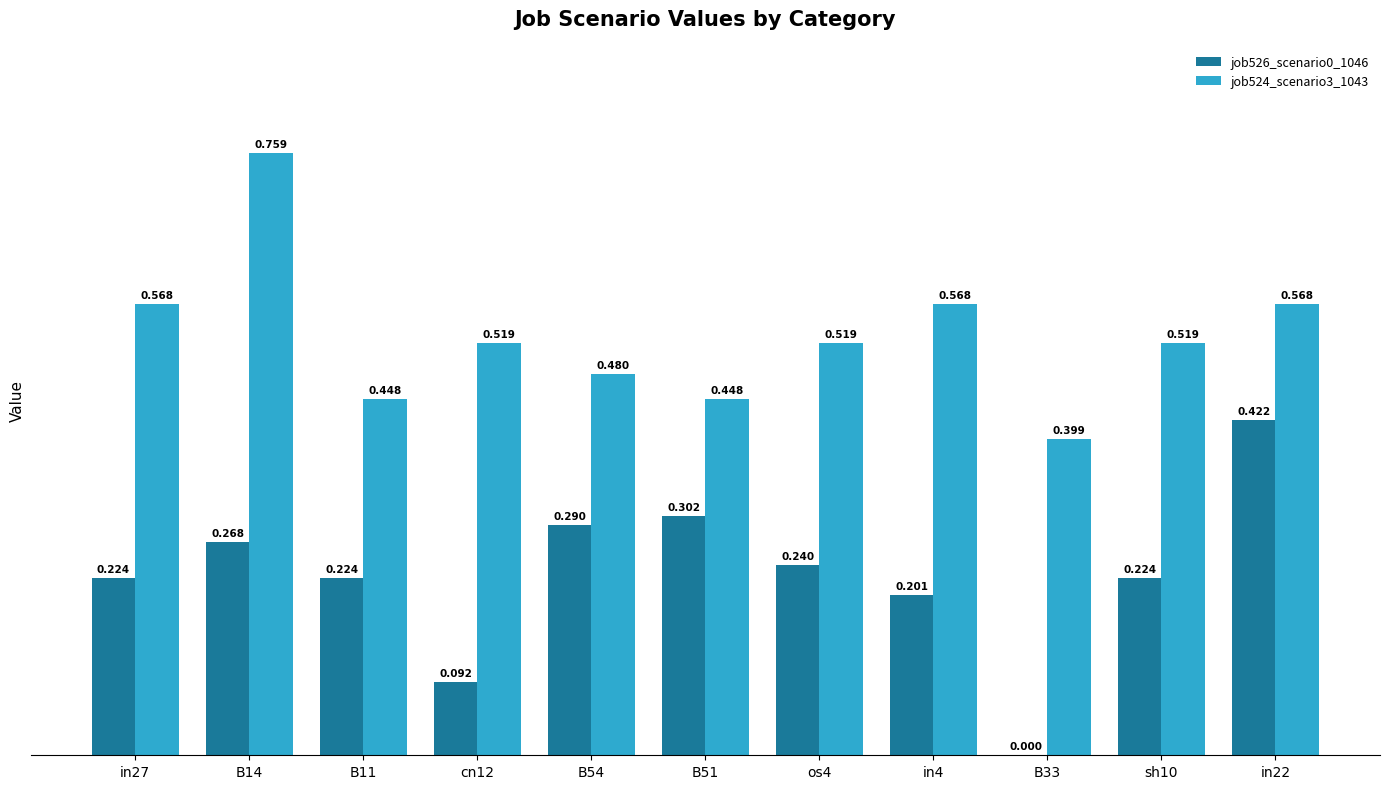

Is the value of job524_scenario3_1043 at in4 greater than the value of job526_scenario0_1046 at B51?

Yes